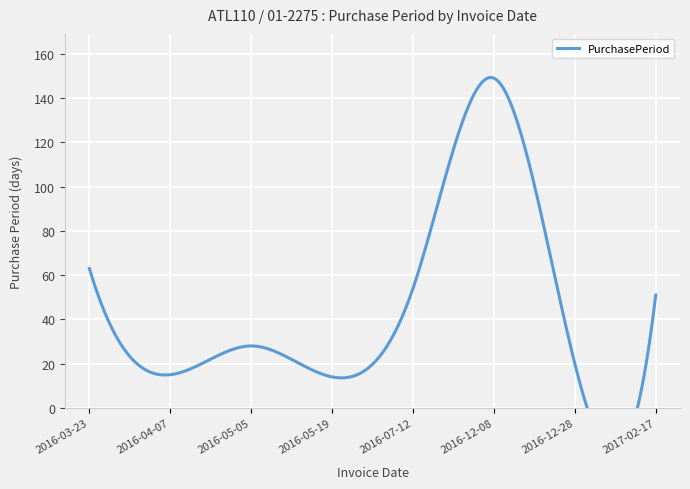

What position from the right is 2016-07-12?

4